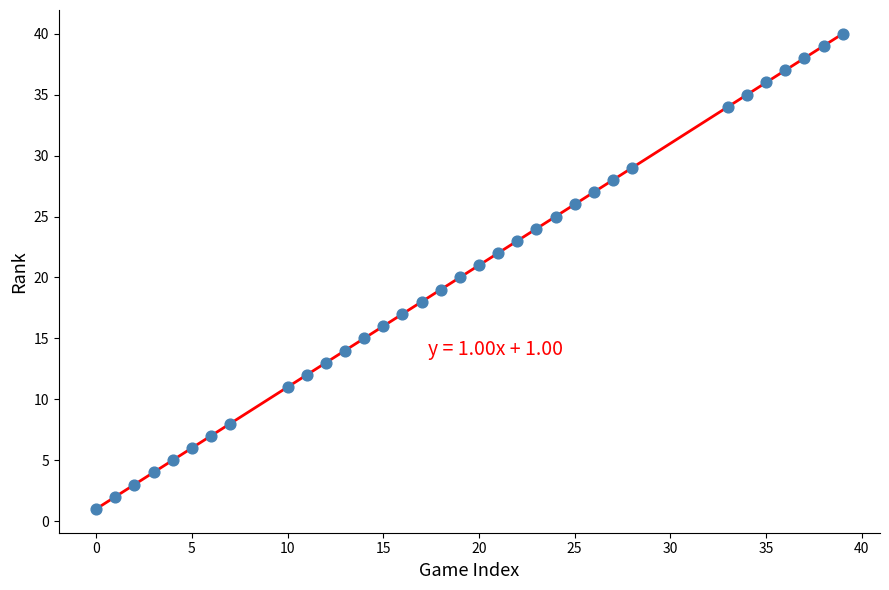

What is the range of Y values (max minus min)?

39